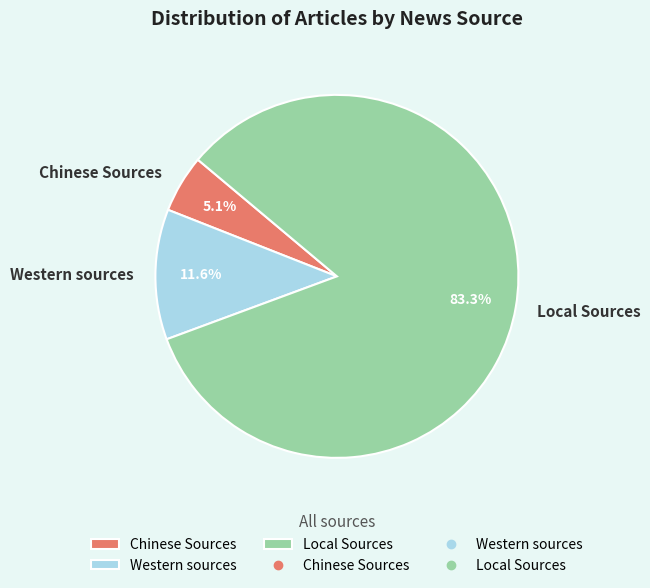

Which category has the biggest portion of the pie?

Local Sources